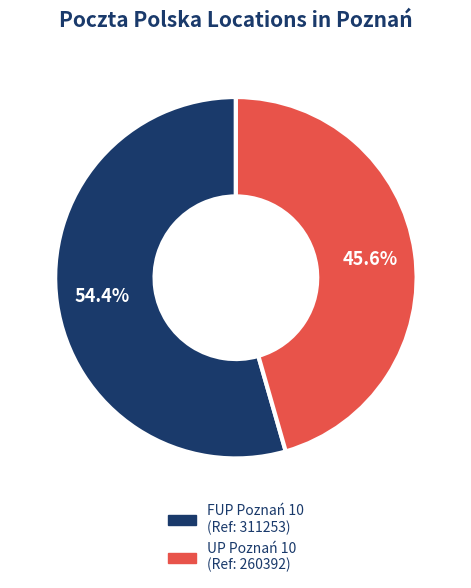

True or false: FUP Poznań 10 accounts for 54% of the total.

True